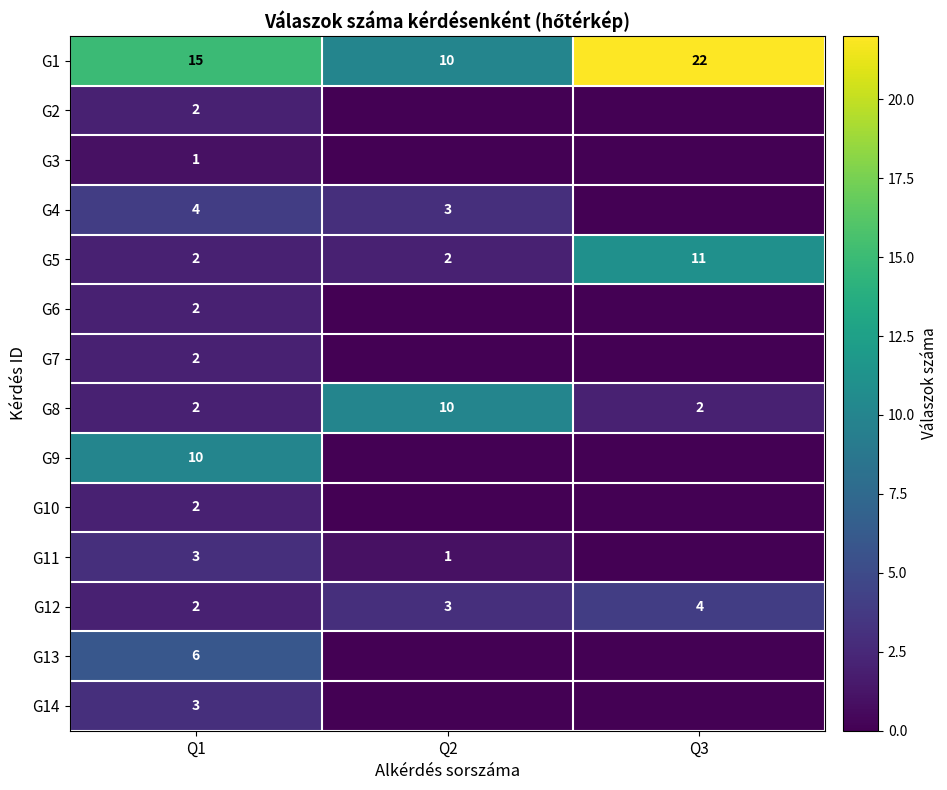

What is the approximate value of G5 at Q3?

11